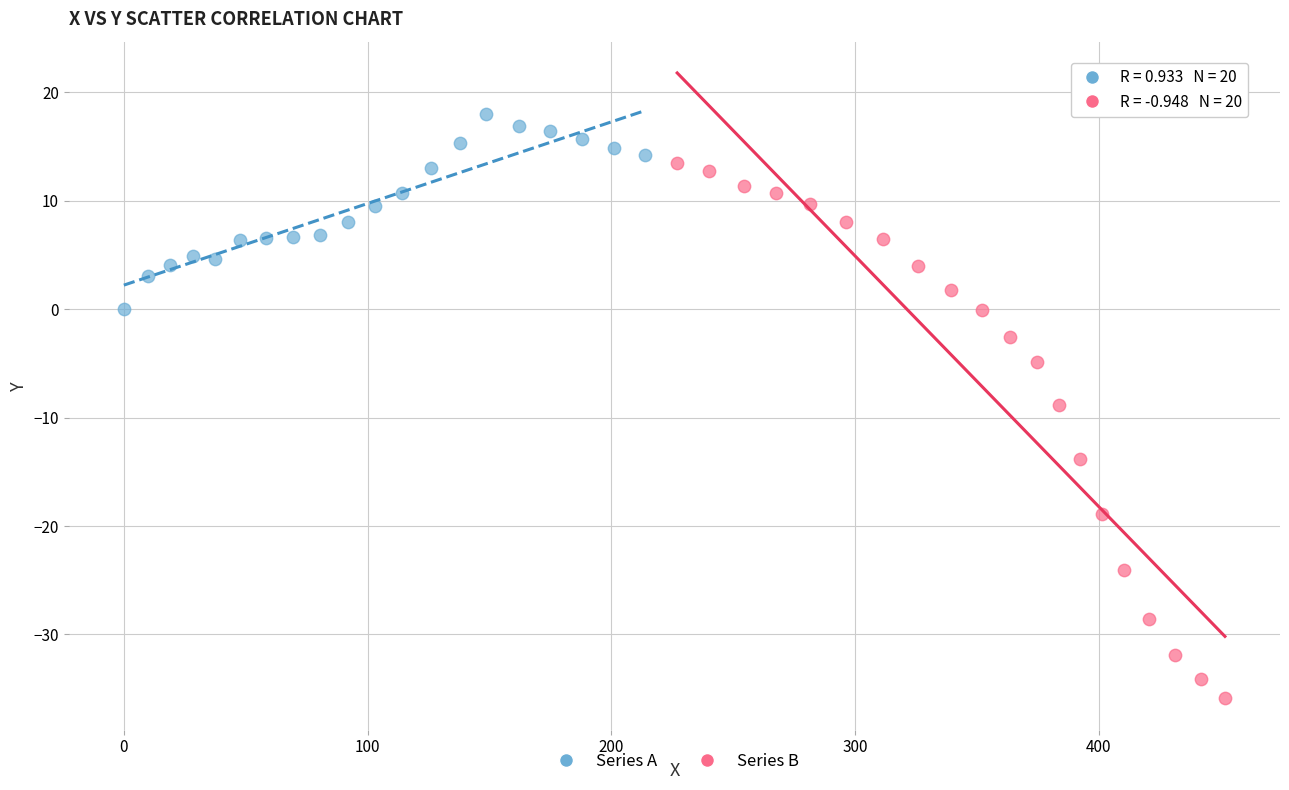

Which series reaches the minimum Y coordinate?

Series B